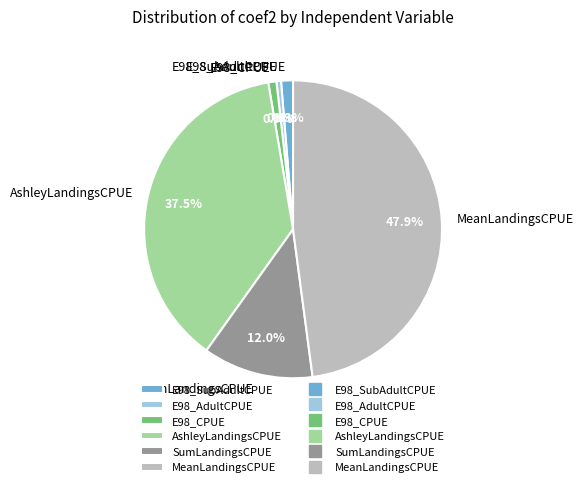

What portion of the pie excludes MeanLandingsCPUE?

52.1%